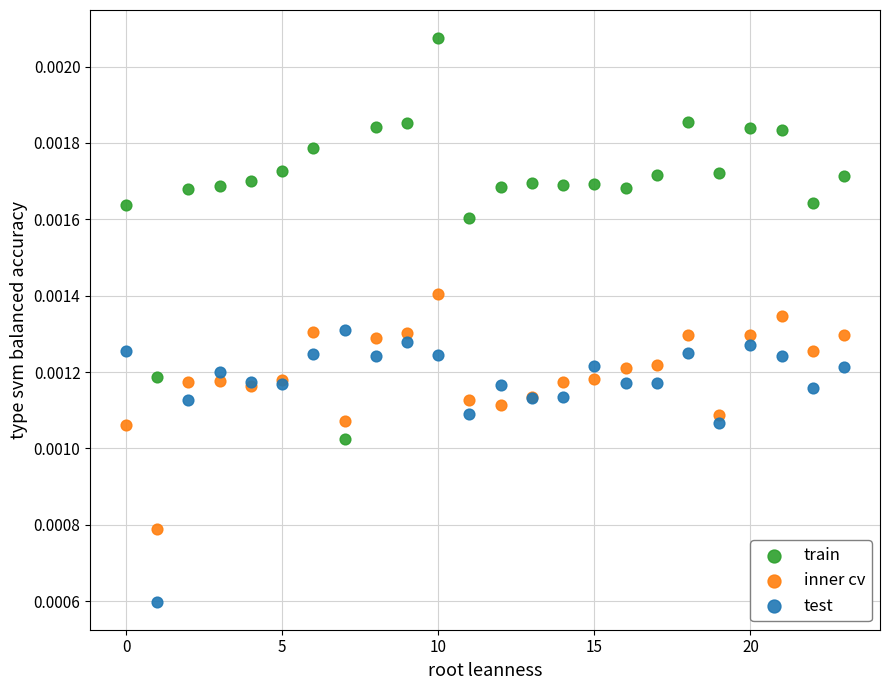

Which series has the widest spread of Y values?

train